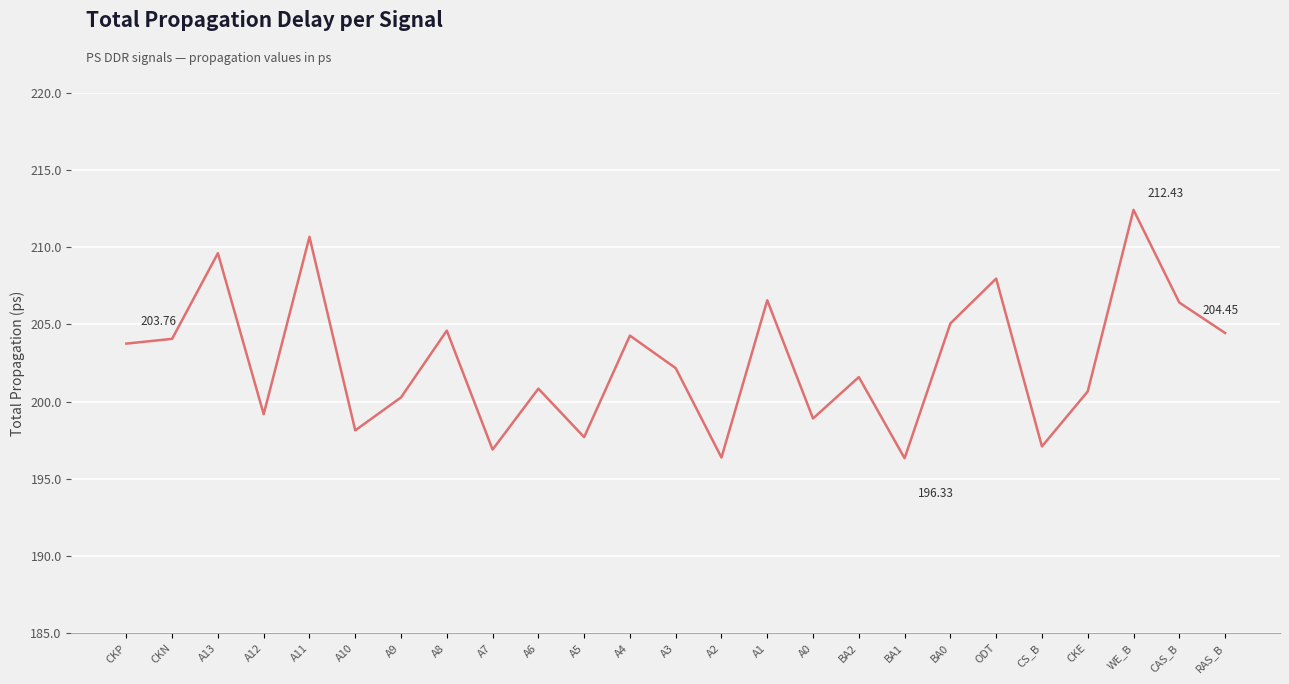

What position from the left is A11?

5